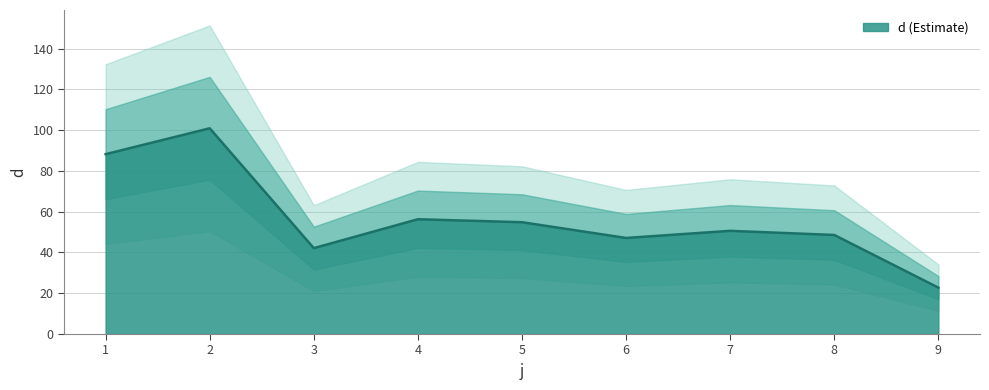

The value at 2 is 50.2. True or false?

False